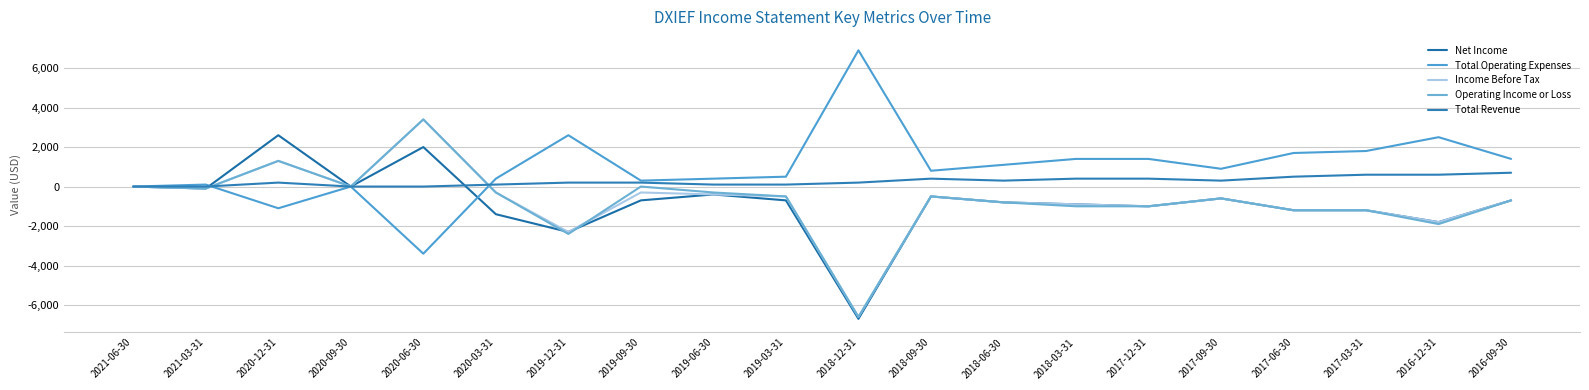

Is it true that Total Operating Expenses equals 2039 at 2017-12-31?

False